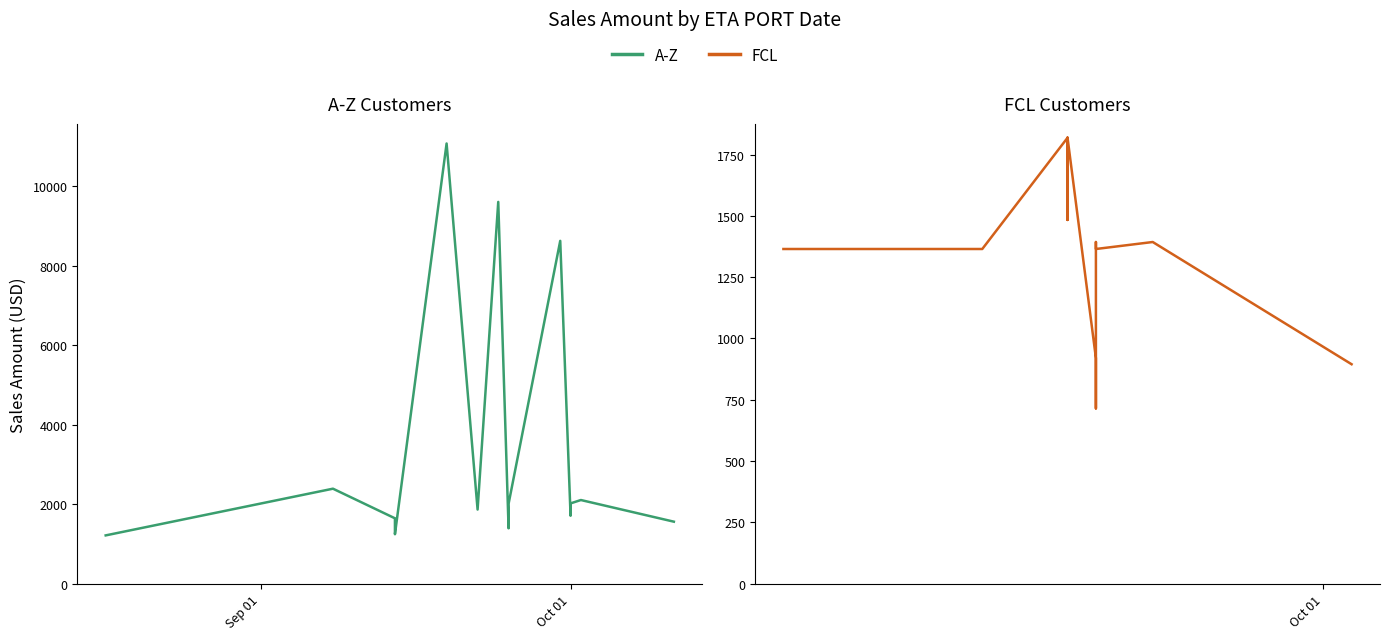

How many times do FCL and A-Z cross each other?

3